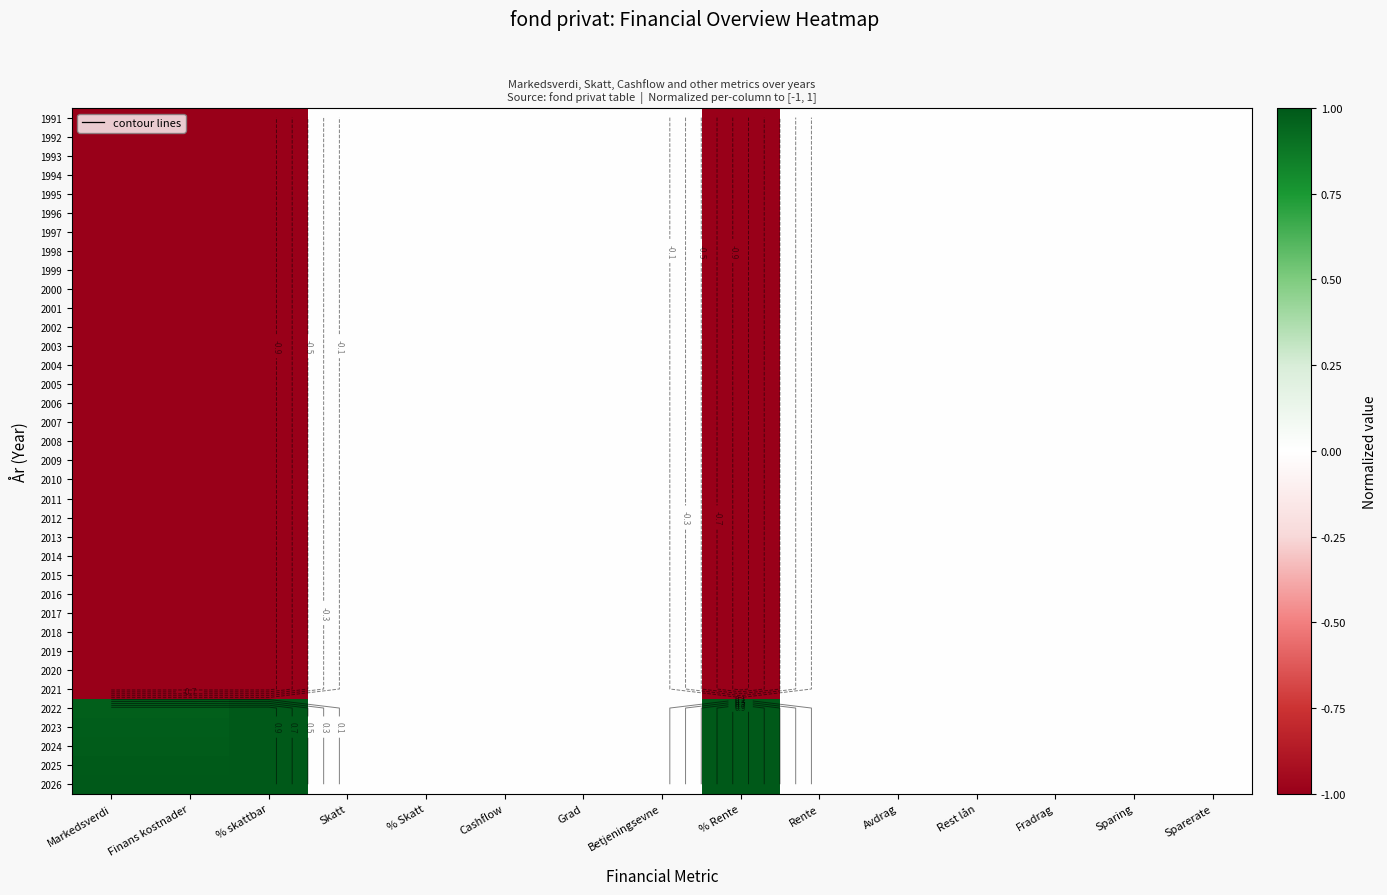

Which has a higher value, Finans kostnader or Grad?

Grad